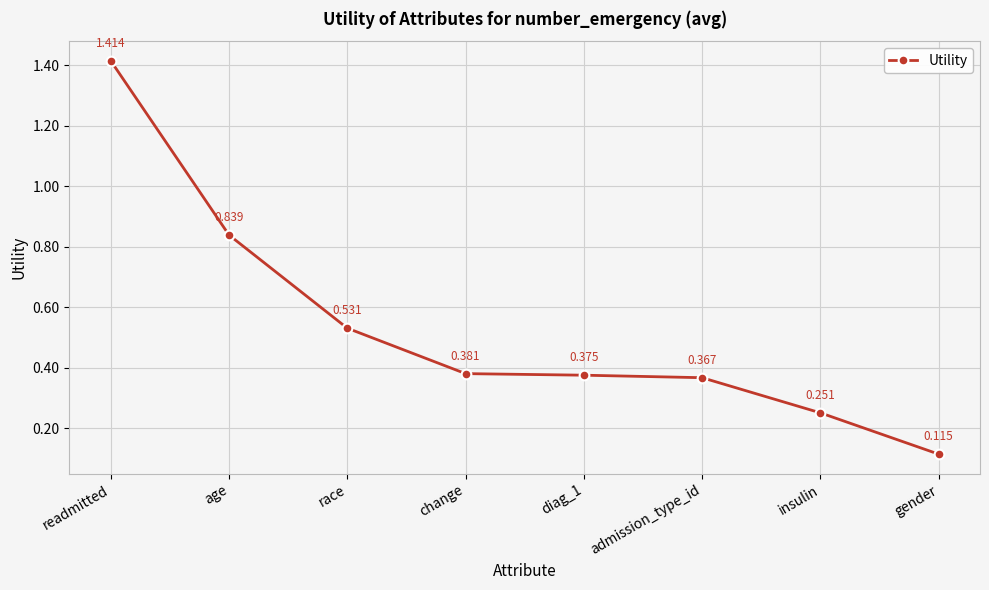

What is the difference between the values at diag_1 and race?

0.2